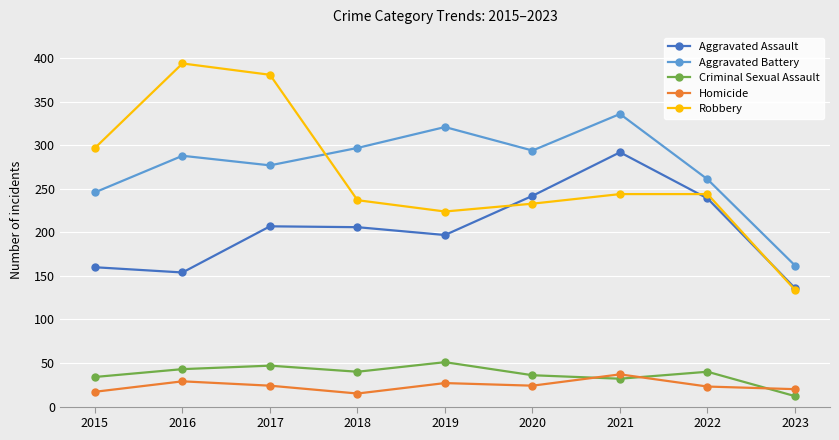

True or false: Aggravated Assault has more than 2 interior local peaks.

False